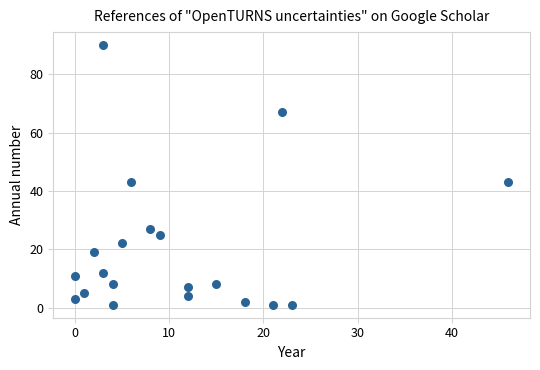

What is the range of Y values (max minus min)?

89